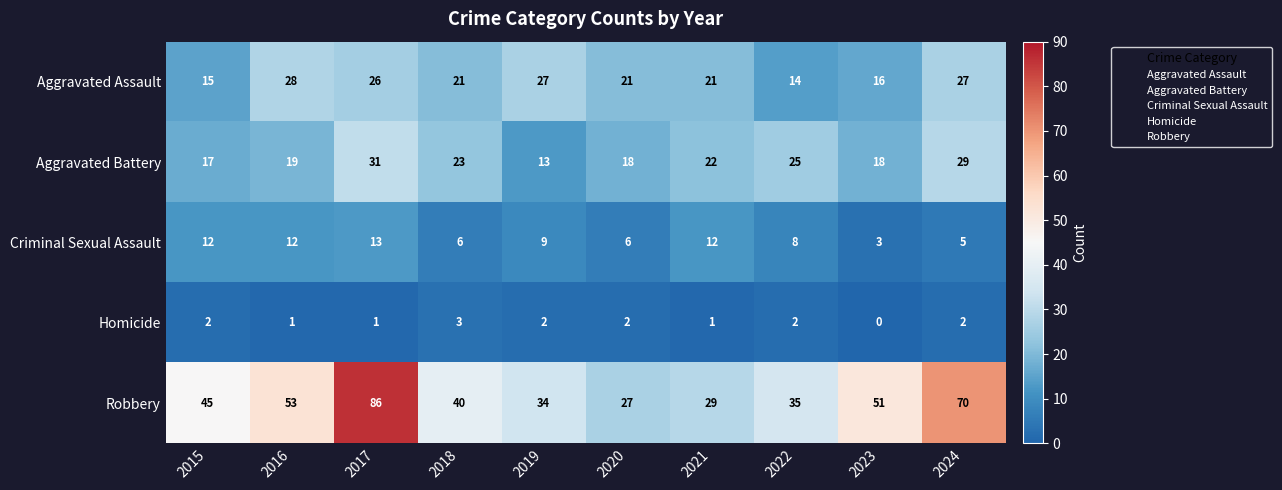

True or false: Criminal Sexual Assault has a value of 5 at 2024.

True